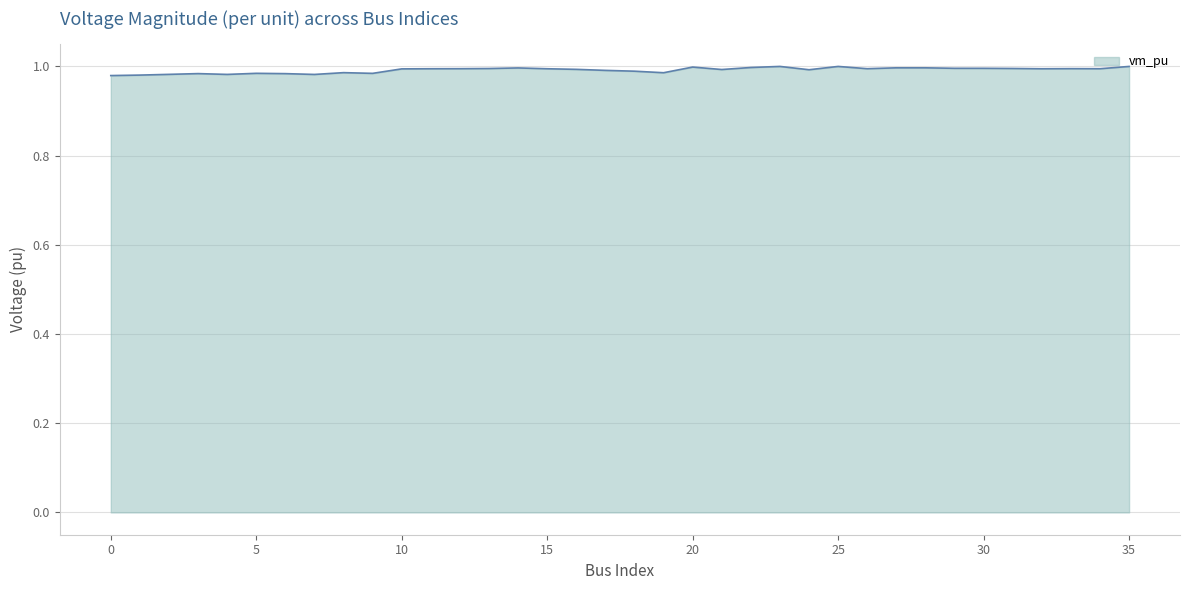

How many interior local valleys (lower than both neighbors) does the data have?

9